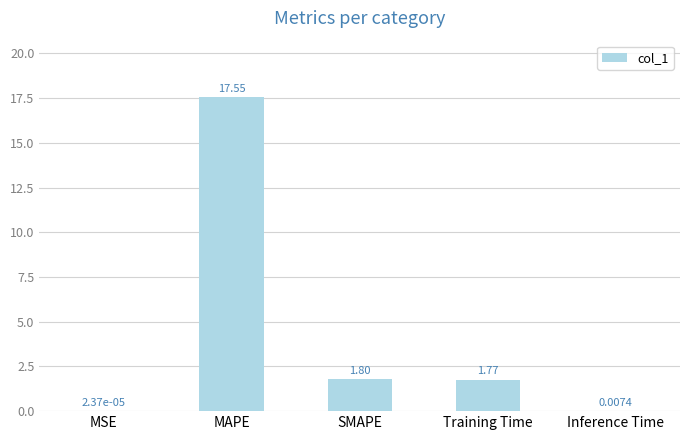

Which category has the highest value across all series?

MAPE